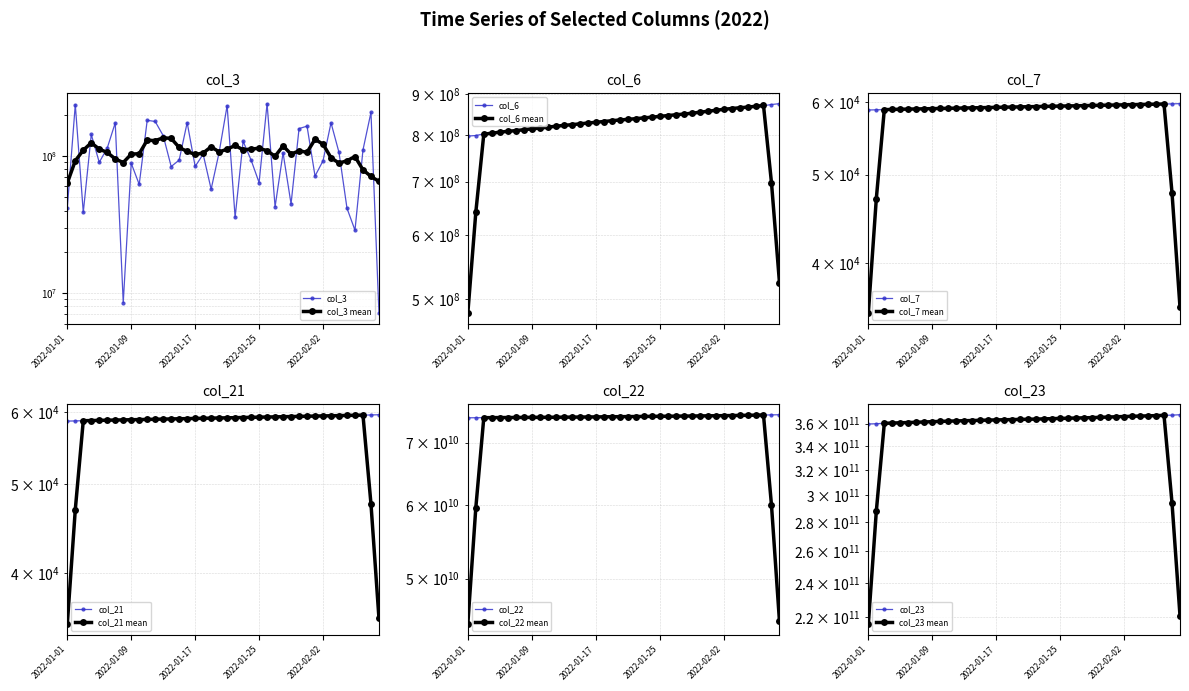

The value of col_7 at 2022-01-06 is 58924. True or false?

True